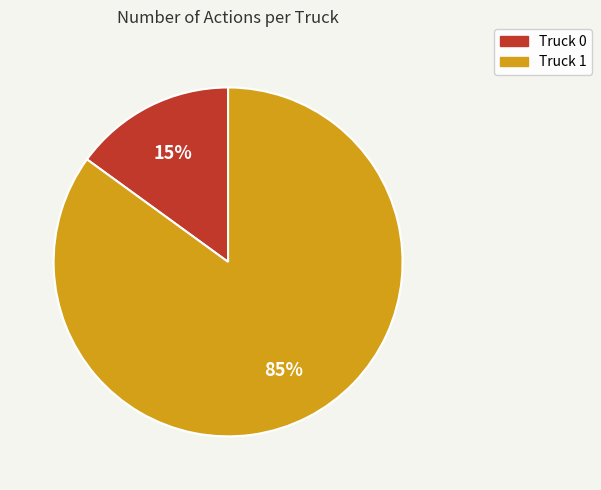

Is the sum of Truck 0 and Truck 1 greater than half?

Yes